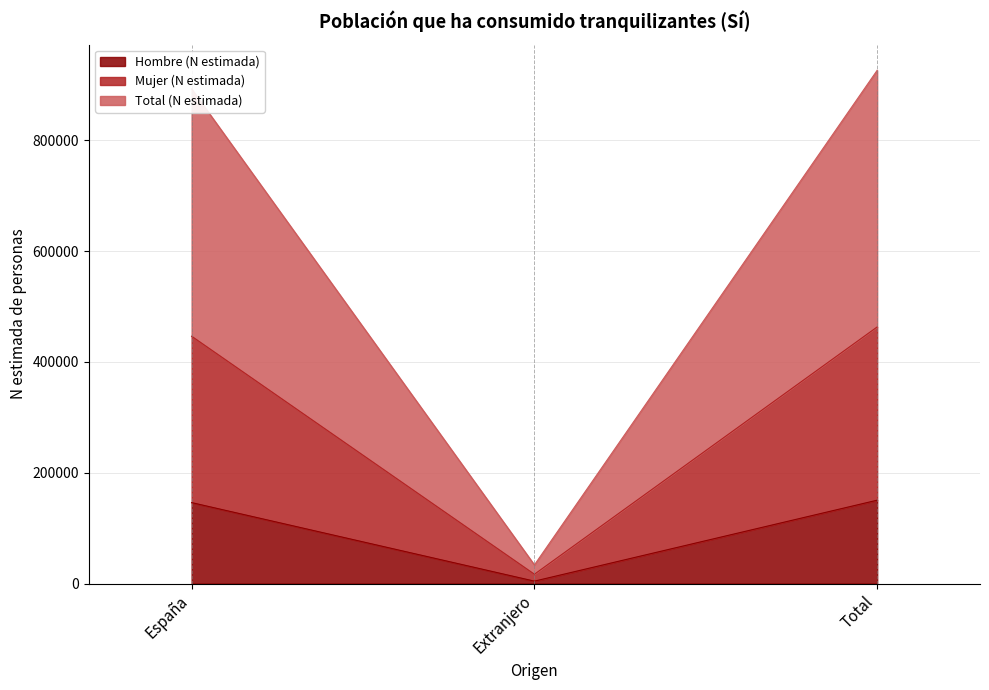

Reading left to right, transcribe the values for Hombre (N estimada).

España=146091	Extranjero=4349	Total=150440